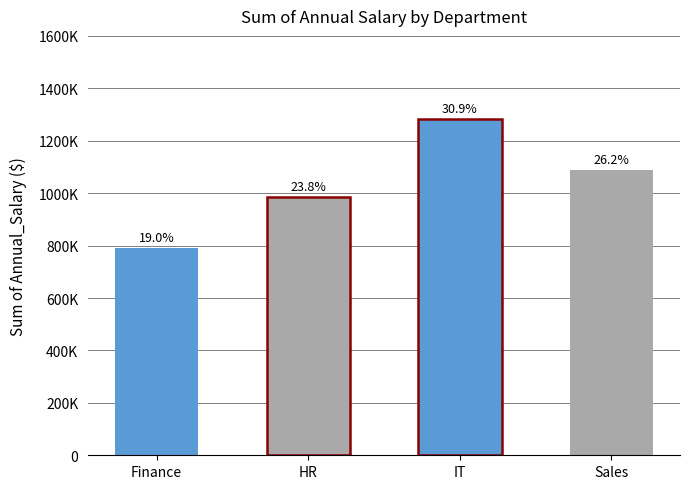

Approximately how many times larger is the value at Sales compared to HR?

1.1